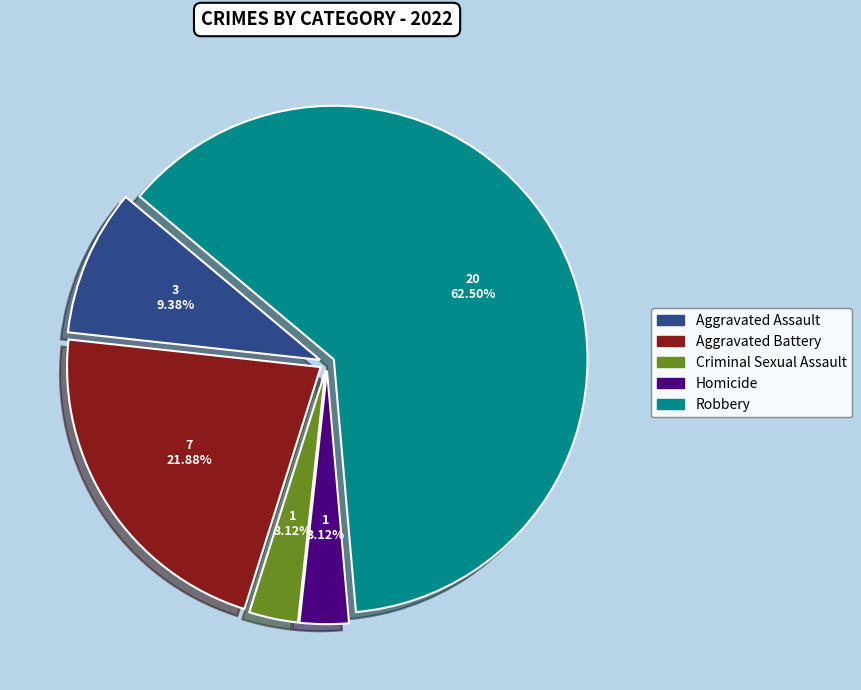

How many slices are in this pie chart?

5